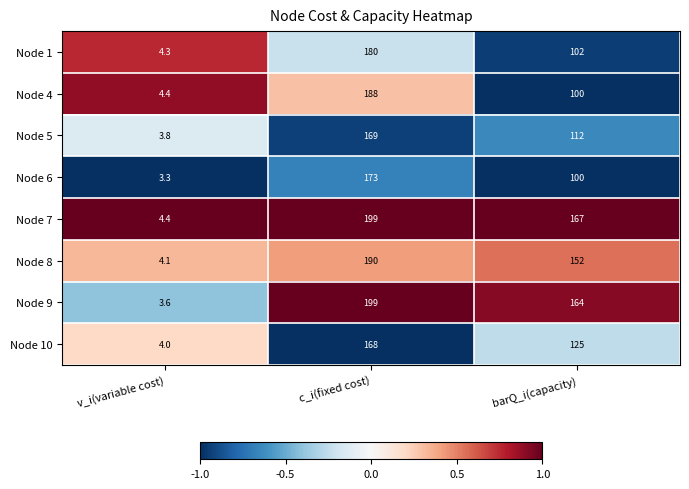

Count the Node 10 values in the range 4 to 168.

3